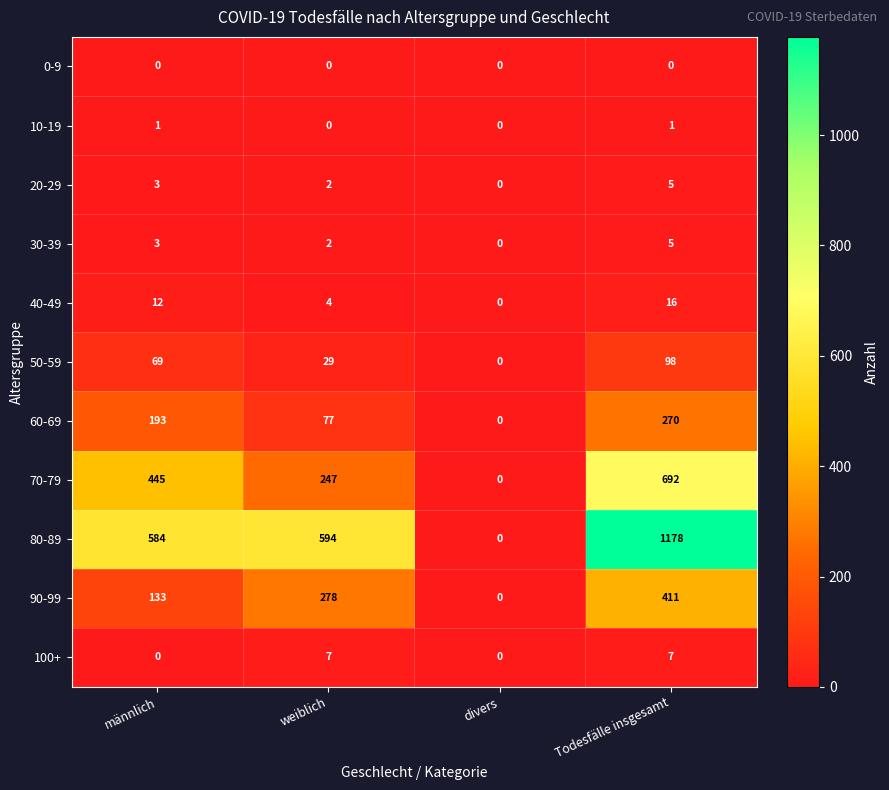

At which category is the sum across all series the highest?

Todesfälle insgesamt